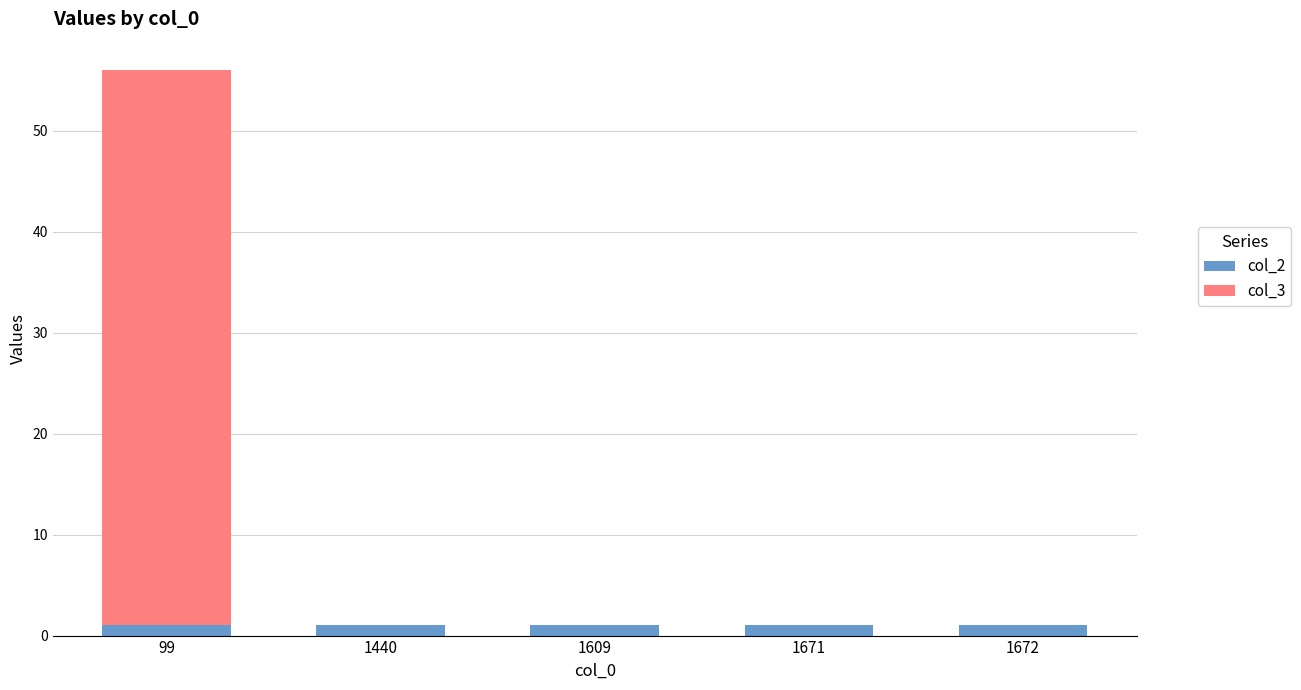

At which category is the sum across all series the highest?

99